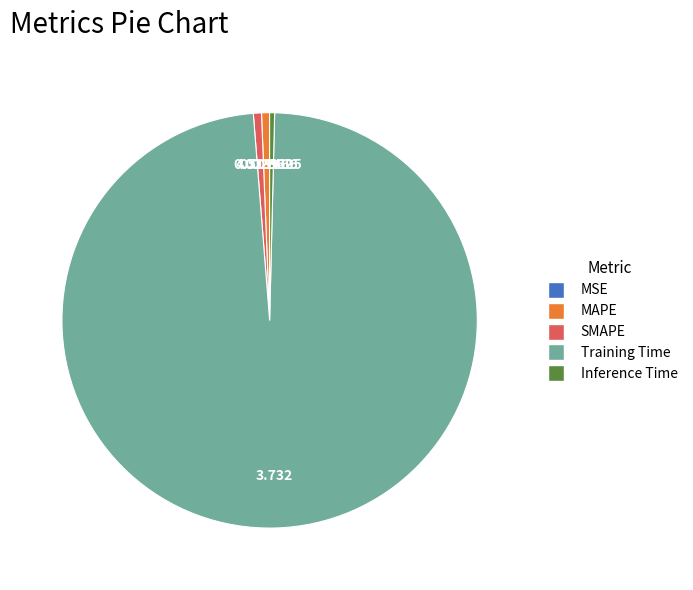

What is the largest slice in the pie chart?

Training Time